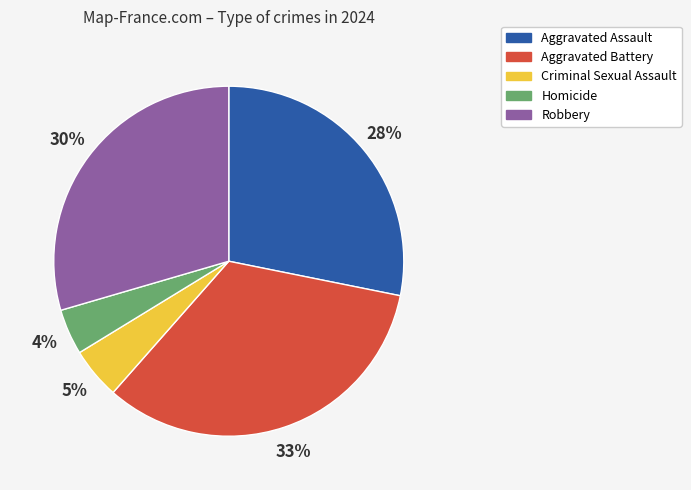

Between Aggravated Assault and Criminal Sexual Assault, which is larger?

Aggravated Assault